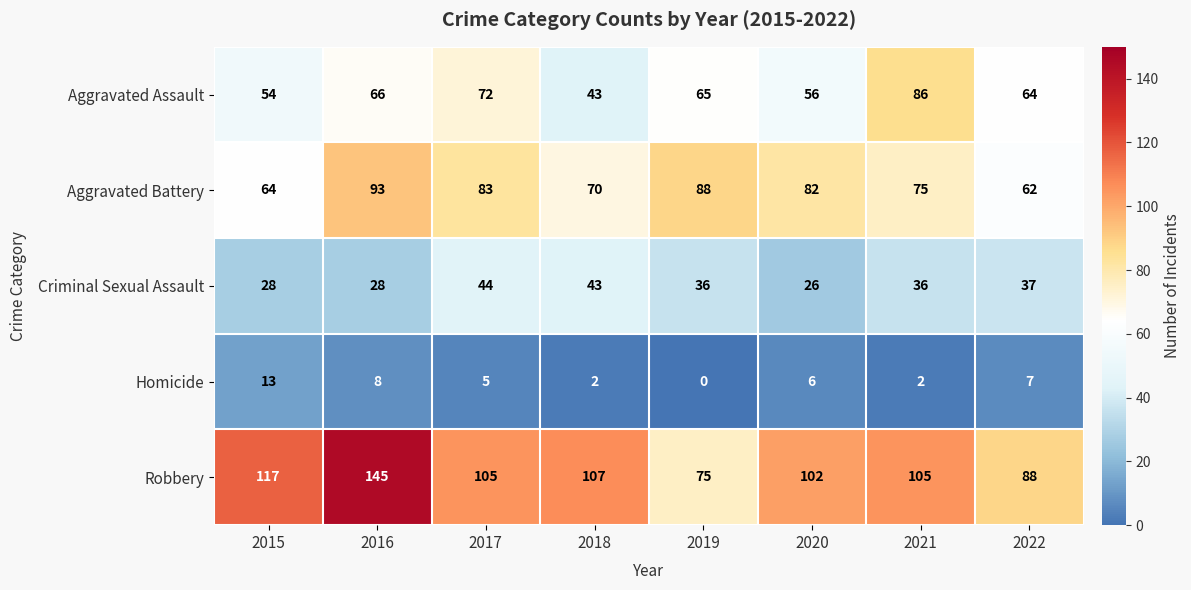

At how many categories does at least one series exceed 21?

8